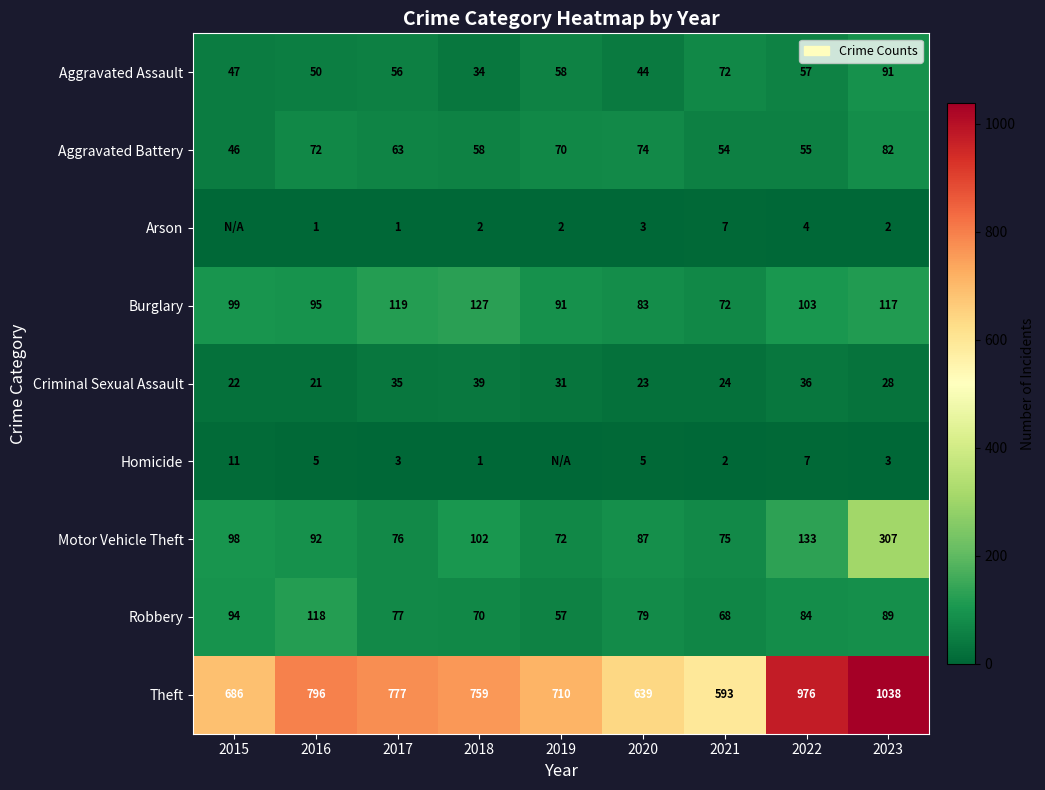

Is the value of Homicide at 2023 greater than the value of Theft at 2016?

No